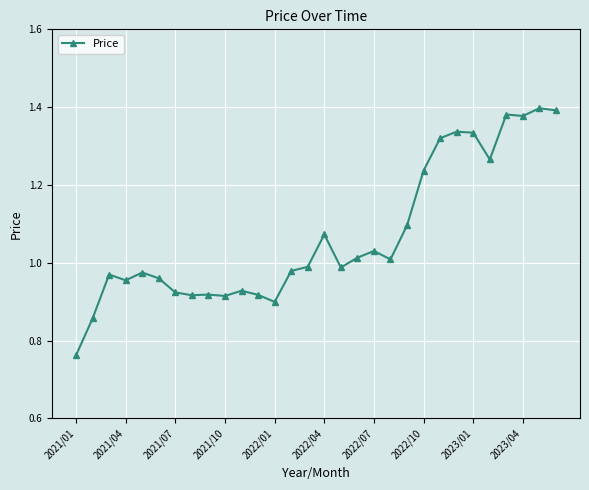

True or false: there are more than 0 points higher than both neighbors.

True